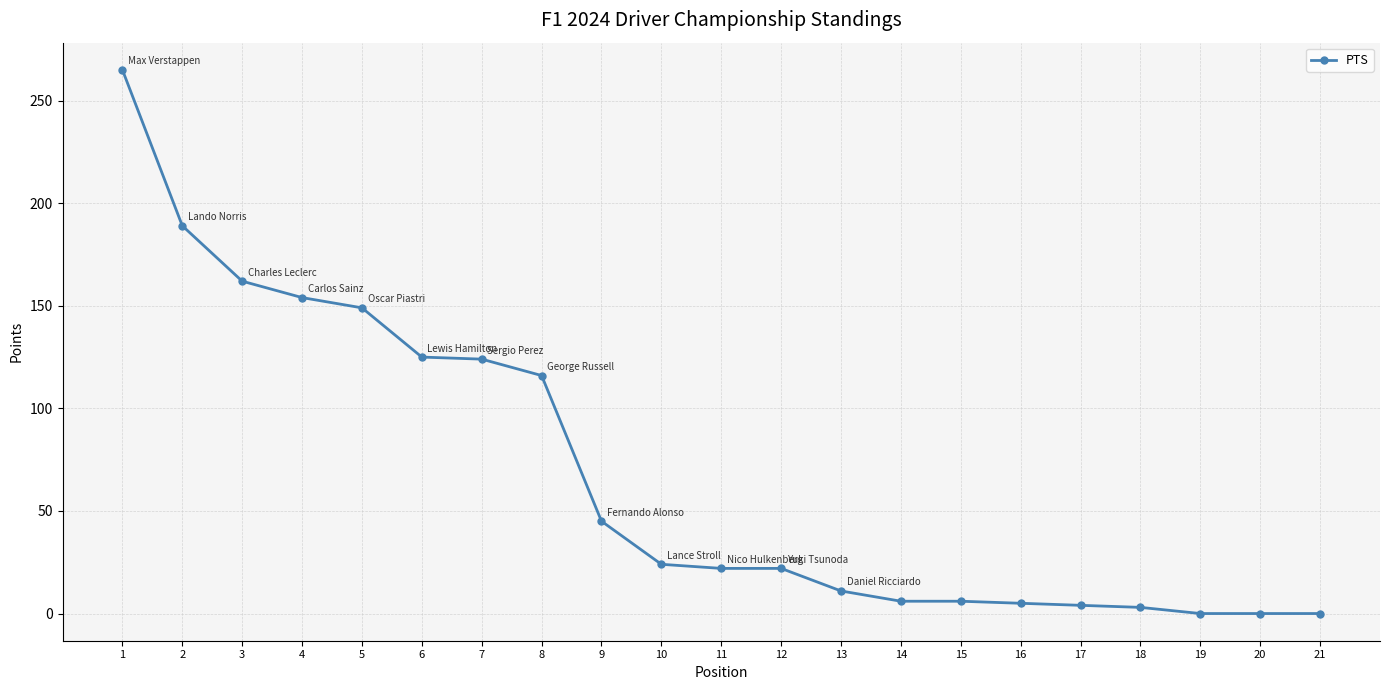

What is the change in value from 8 to 10?

-92